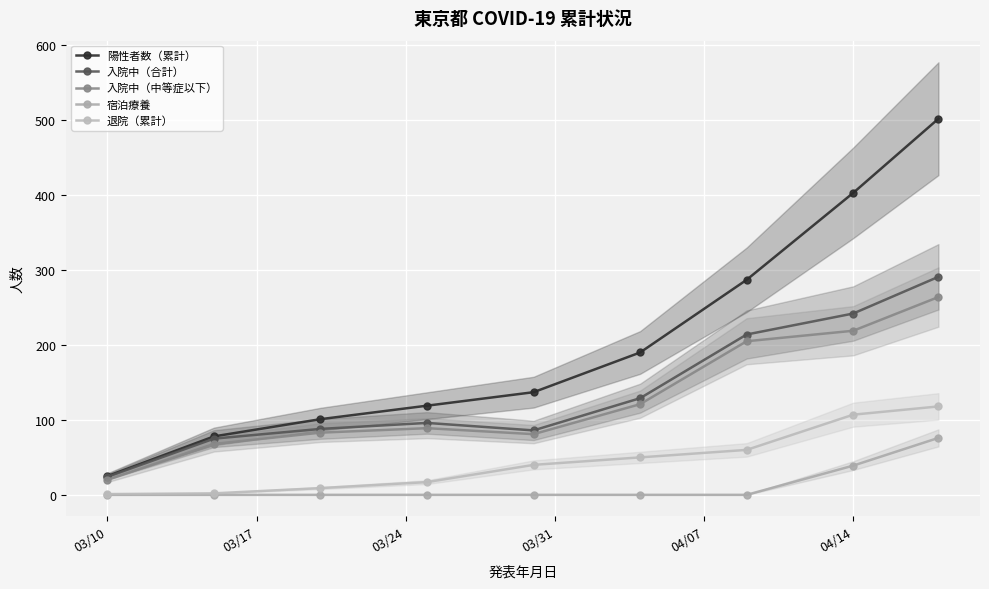

How many values in the 陽性者数（累計） series are below 137?

4